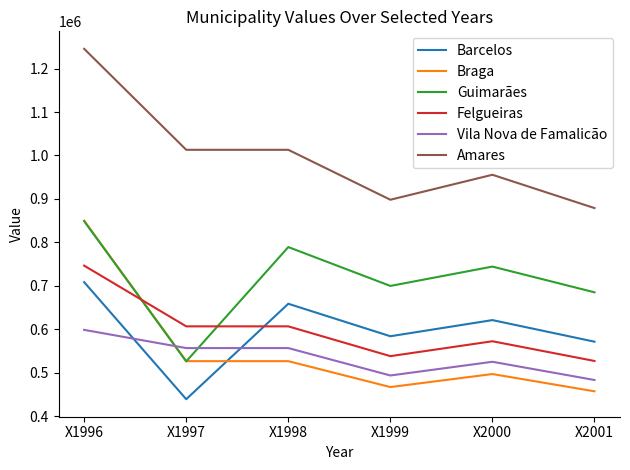

Rank the series at X2001 from lowest to highest value.

Braga, Vila Nova de Famalicão, Felgueiras, Barcelos, Guimarães, Amares